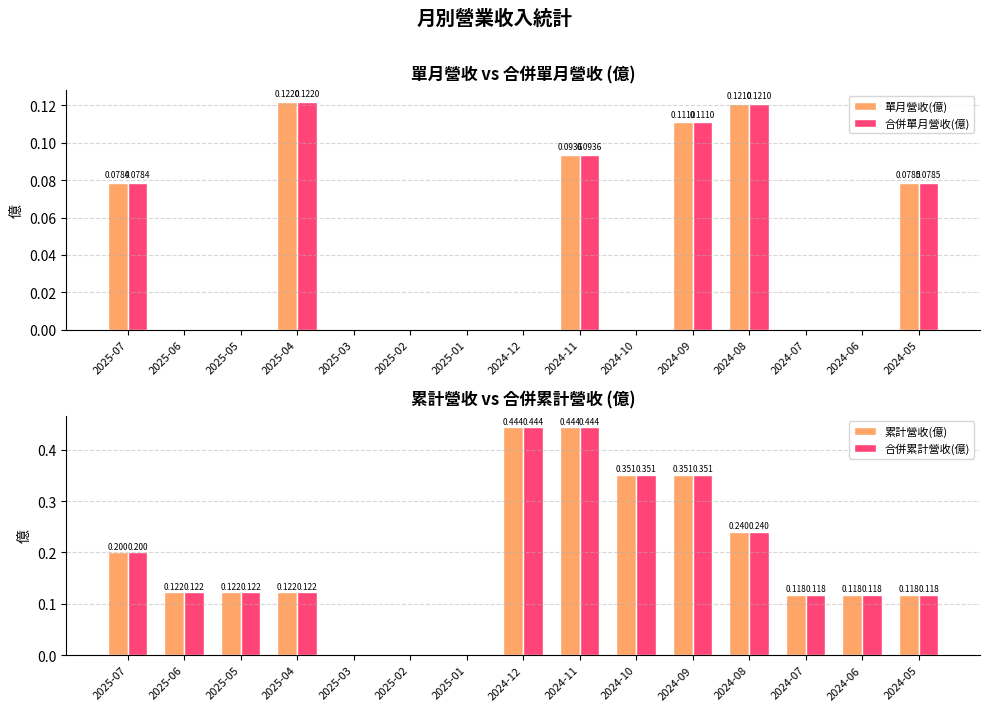

True or false: 累計營收(億) has a value of 0.3 at 2025-02.

False